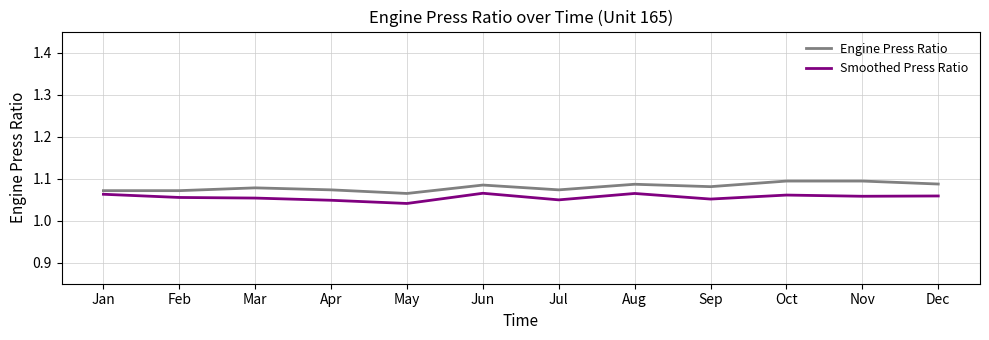

True or false: Smoothed Press Ratio and Engine Press Ratio cross at least once.

False